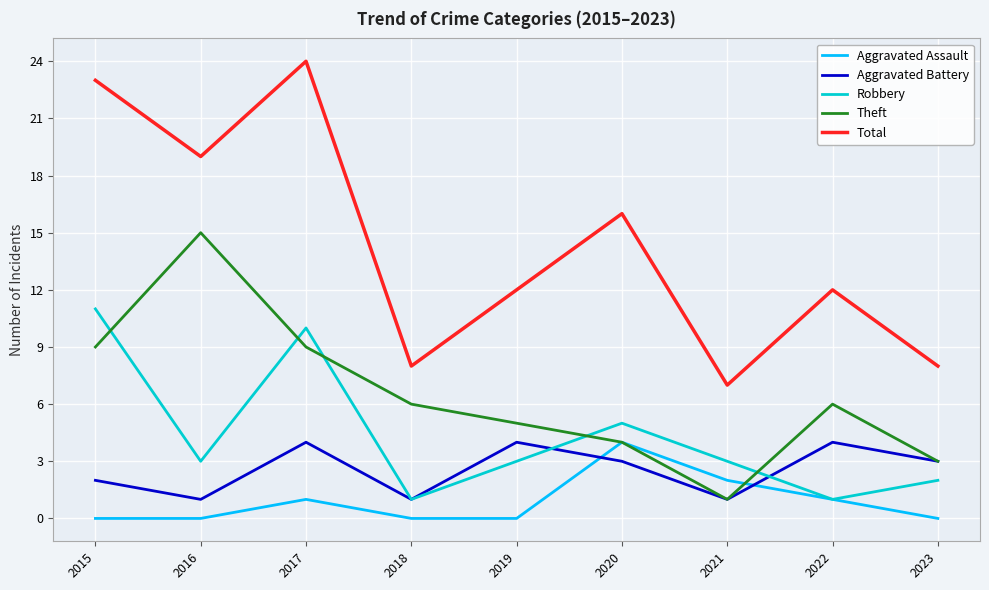

True or false: Aggravated Battery has a value of 6 at 2017.

False